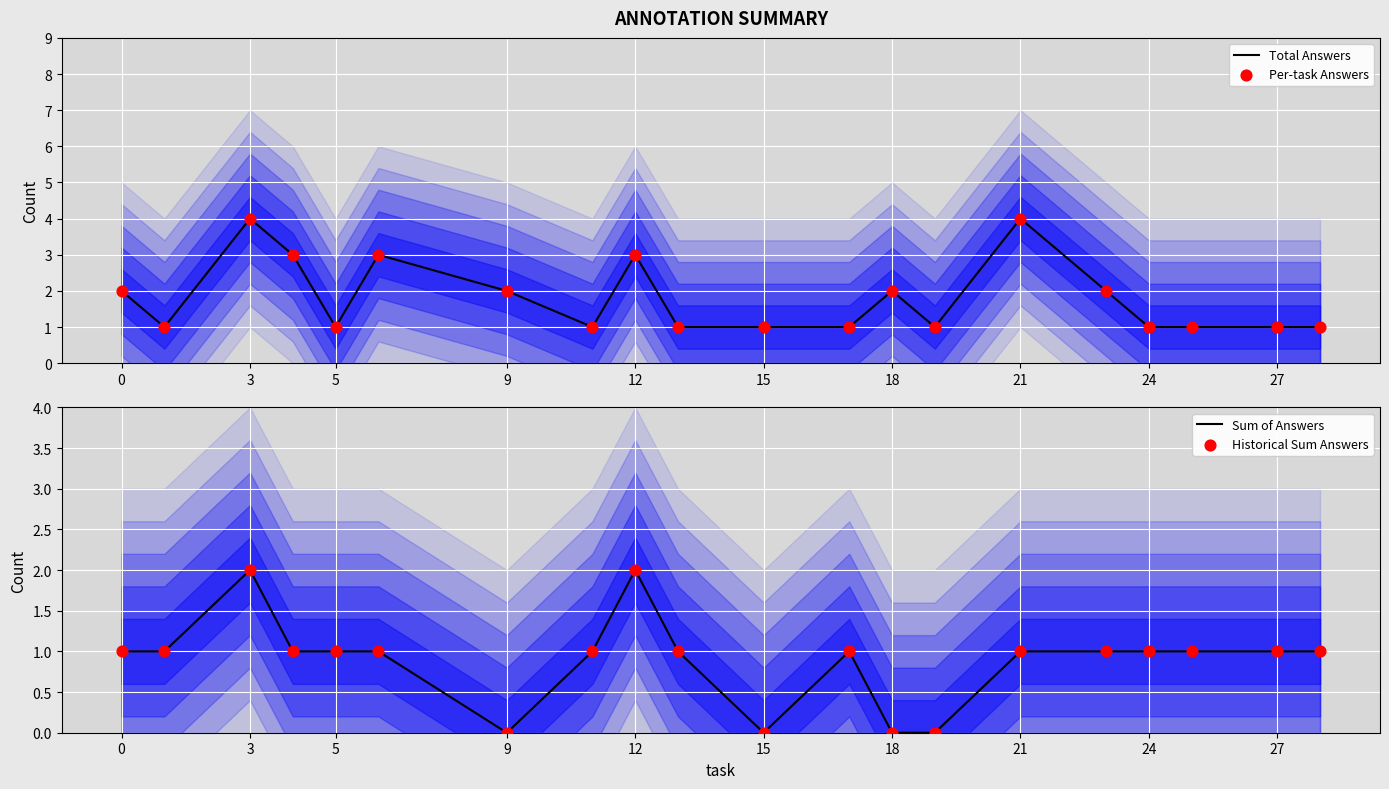

At how many categories does at least one series exceed 2?

5